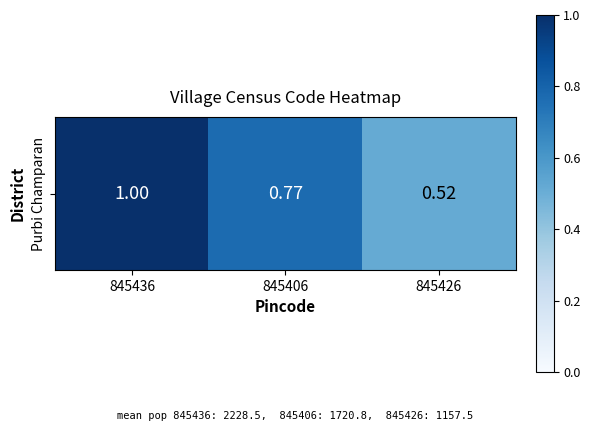

Reading left to right, extract all data points from this chart.

1.0	0.8	0.5